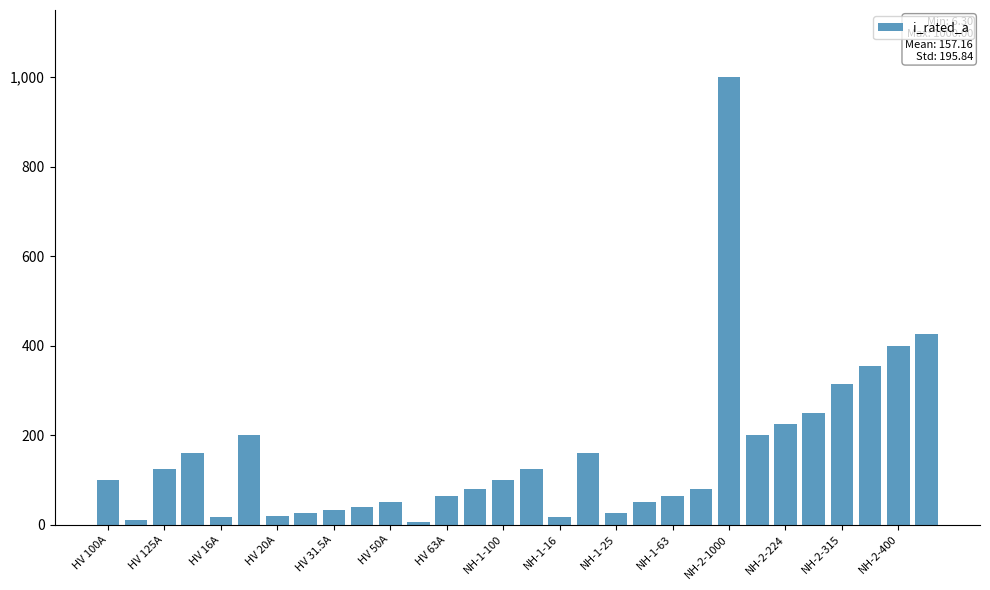

What is the greatest value displayed?

1000.0